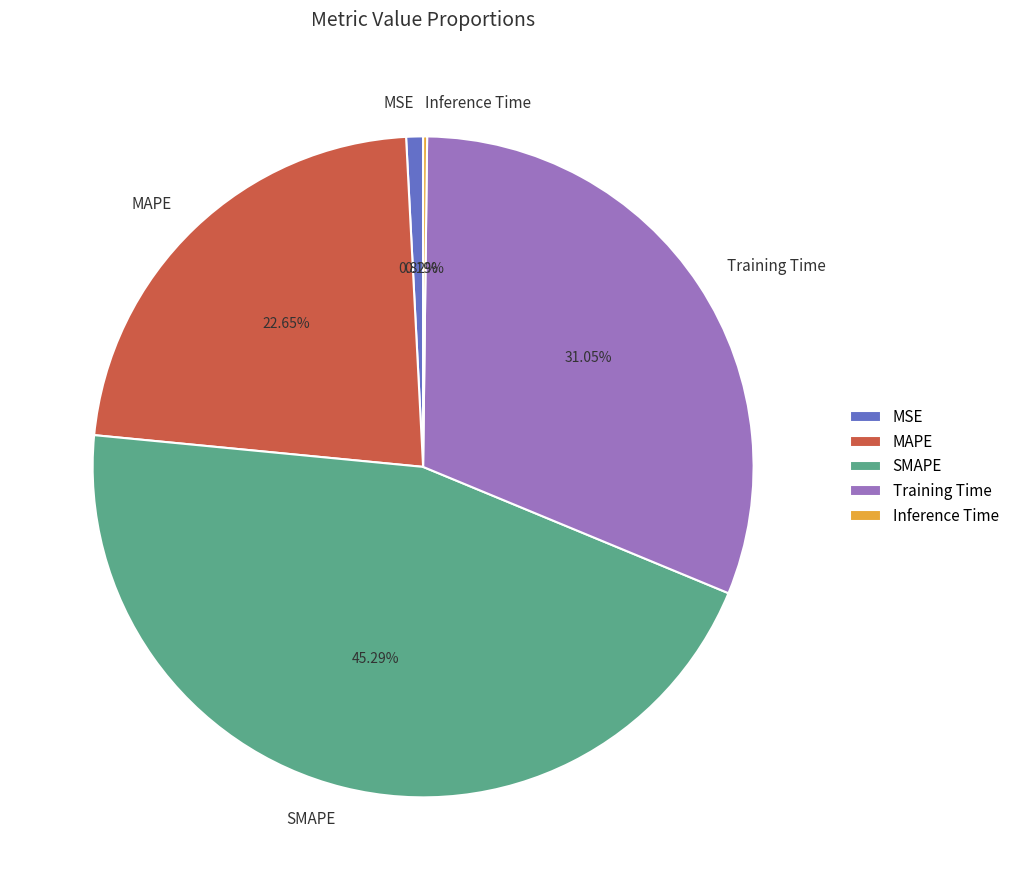

Is the sum of MSE and Training Time greater than half?

No